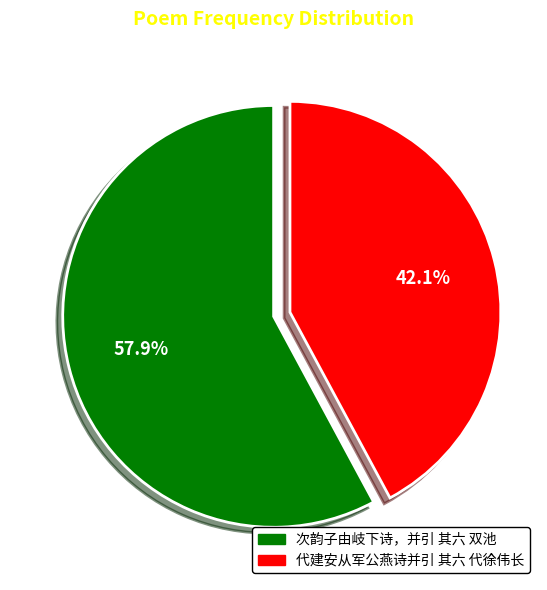

Which slice represents more than half of the pie?

次韵子由岐下诗，并引 其六 双池